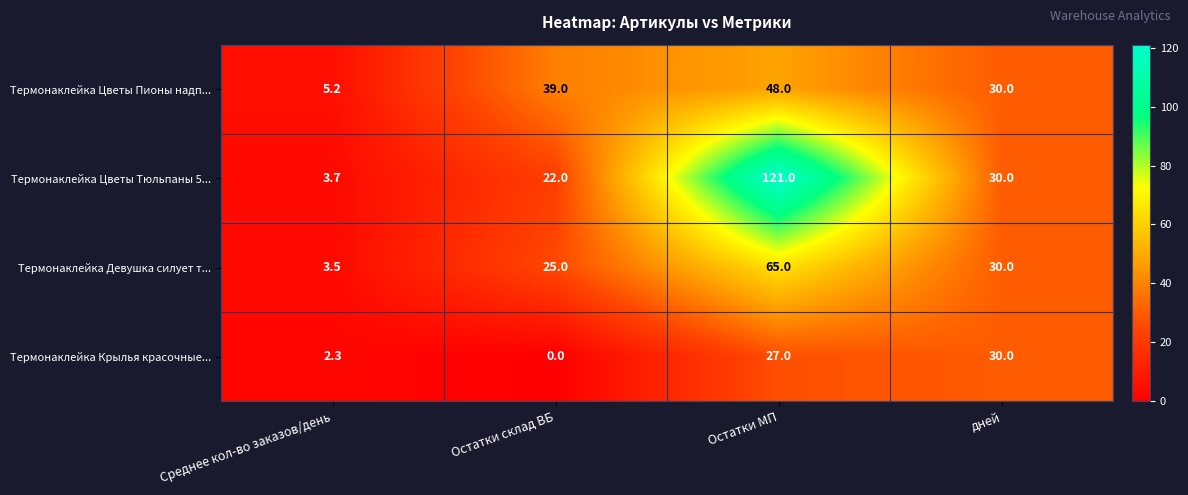

Which series changed the most between Среднее кол-во заказов/день and Остатки склад ВБ?

Термонаклейка Цветы Пионы надп...